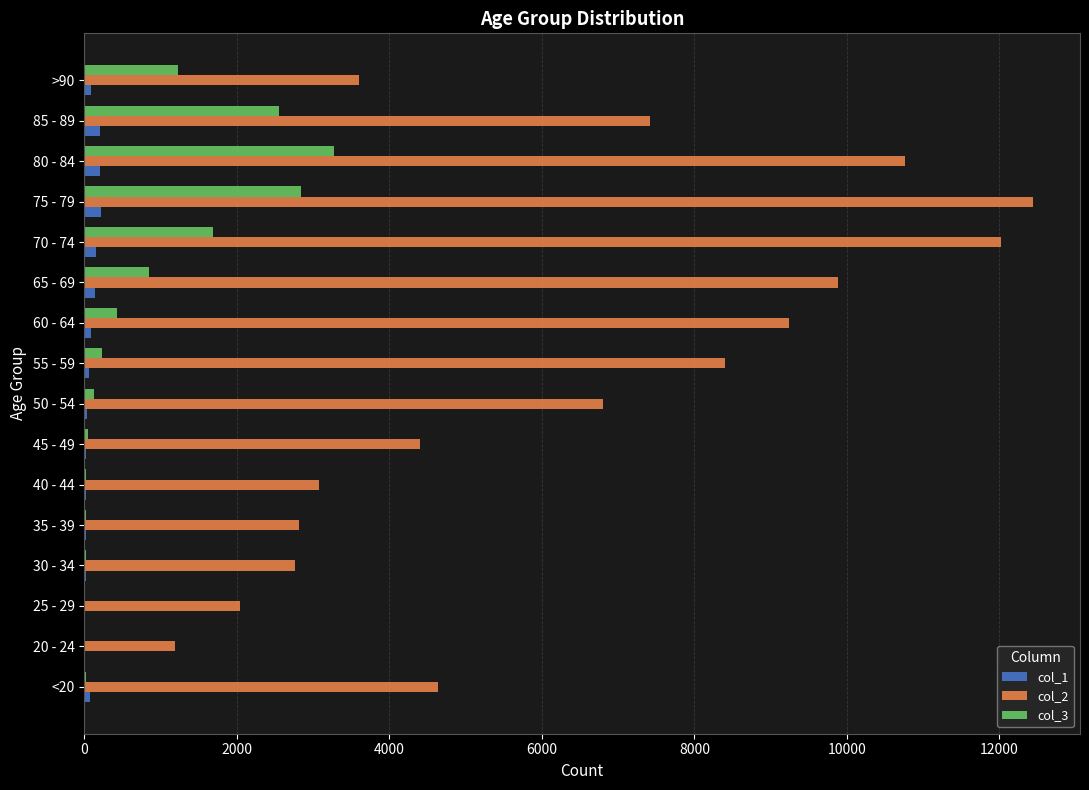

Which series has the largest total across all categories?

col_2